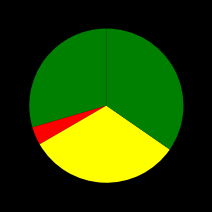

Count the number of slices in the pie.

4